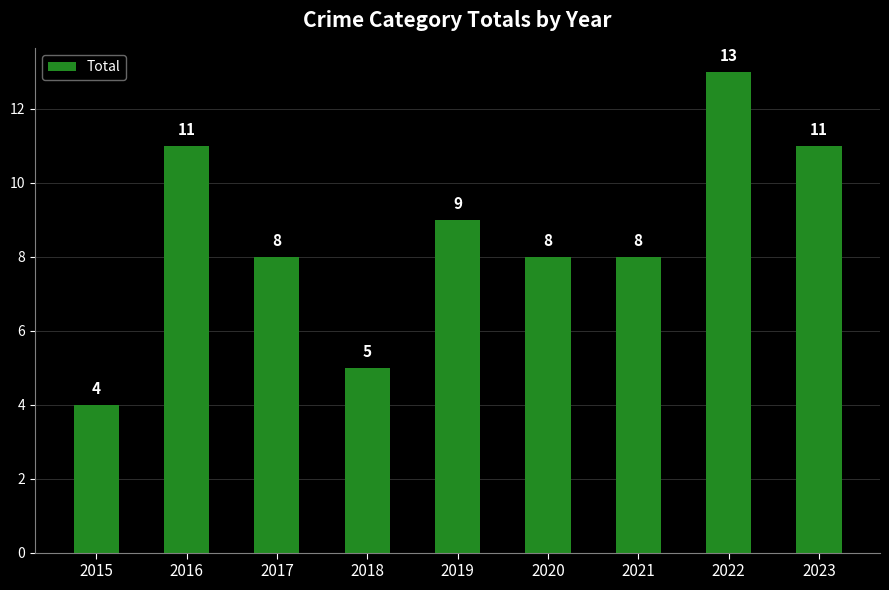

Approximately how many times larger is the value at 2020 compared to 2021?

1.0